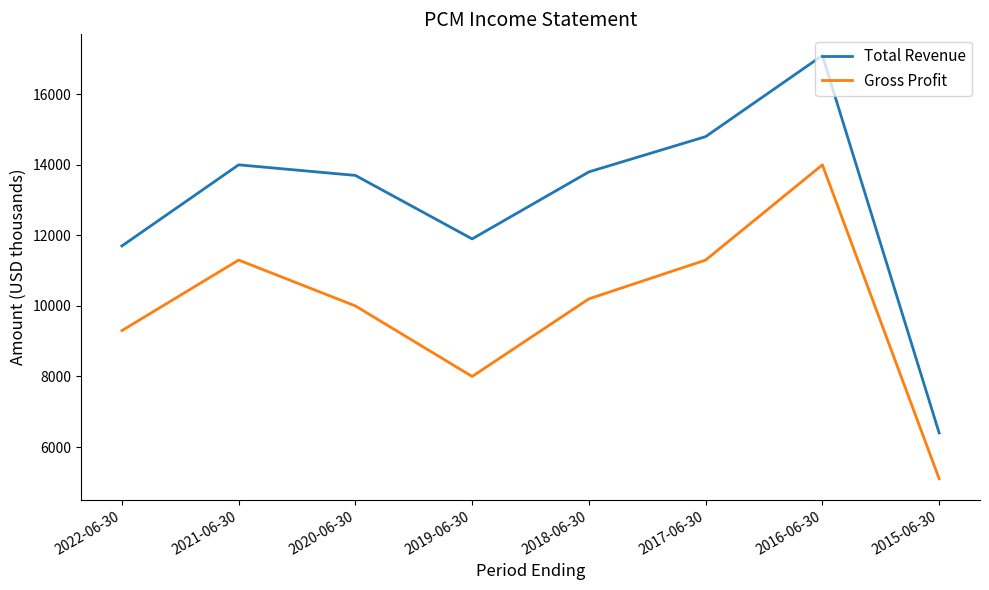

How many categories are shown in the chart?

8